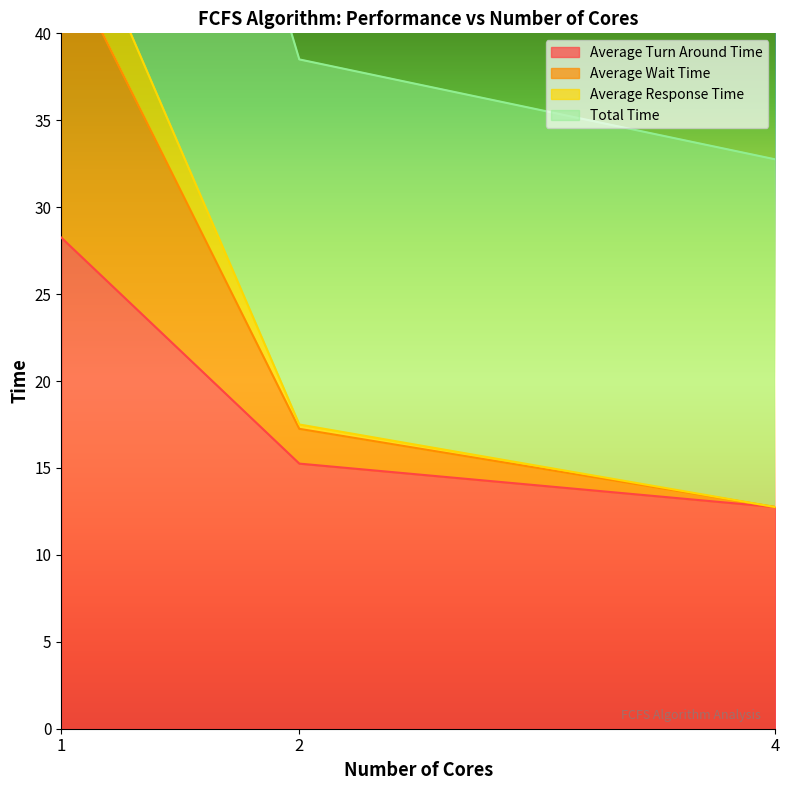

Count the number of categories in the chart.

3